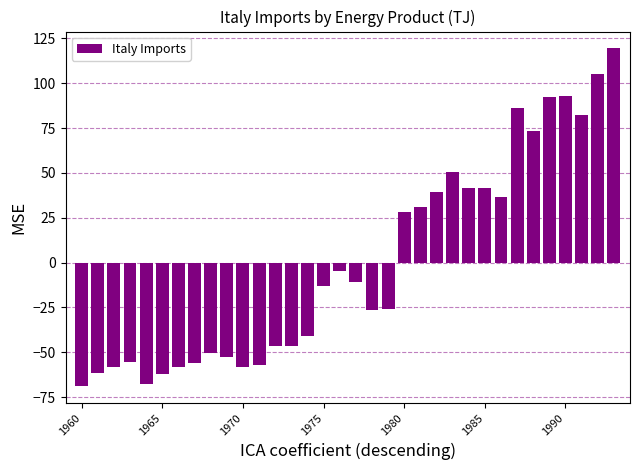

What is the value of the 31st bar from the left?

93.1